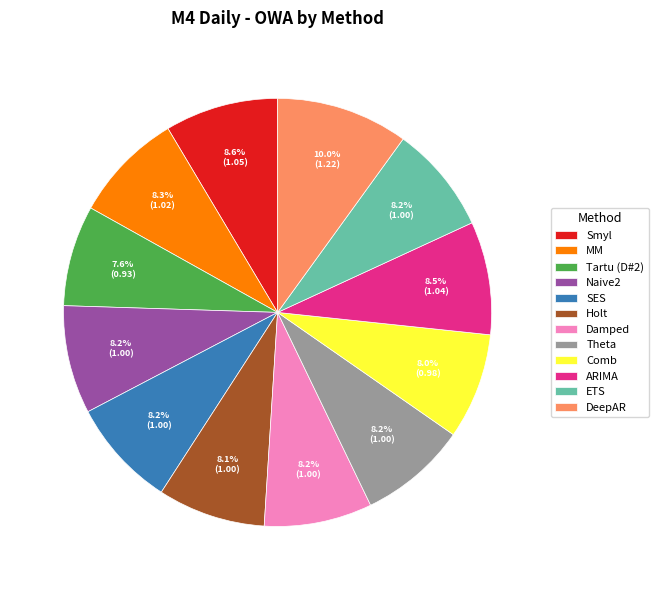

How much of the chart is everything except Theta?

91.8%